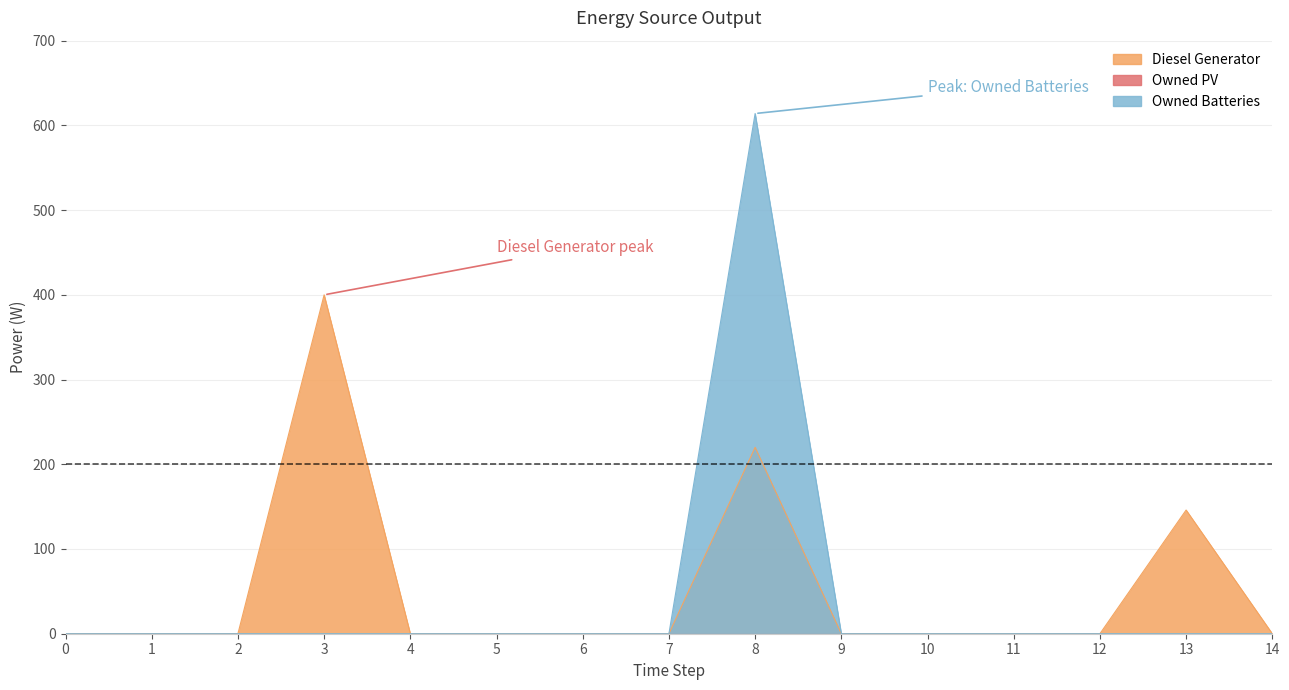

Reading right to left, extract all data points from this chart.

Diesel Generator: 14=0	13=146	12=0	11=0	10=0	9=0	8=220	7=0	6=0	5=0	4=0	3=400	2=0	1=0	0=0
Owned Batteries: 14=0	13=0	12=0	11=0	10=0	9=0	8=614	7=0	6=0	5=0	4=0	3=0	2=0	1=0	0=0